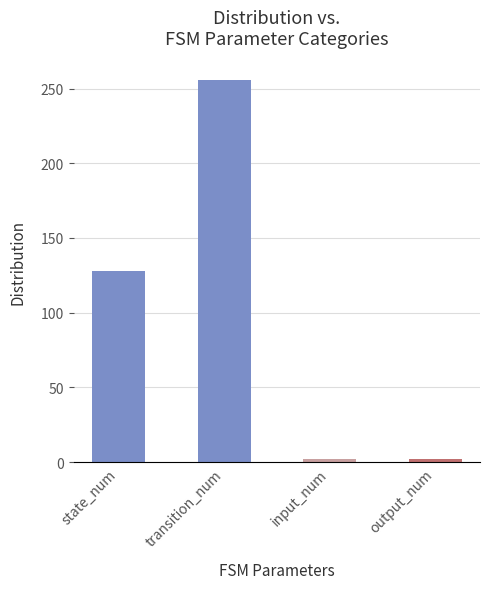

Between state_num and output_num, which is larger?

state_num